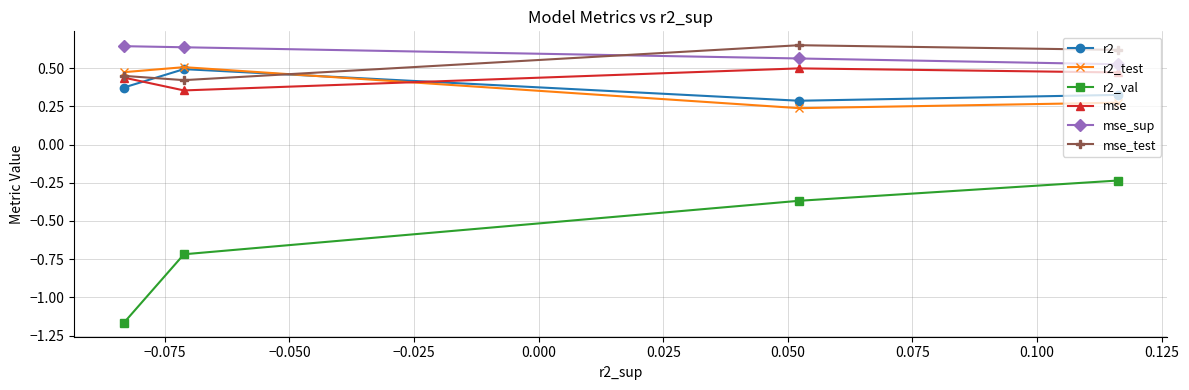

Which series has the widest spread of values?

r2_val